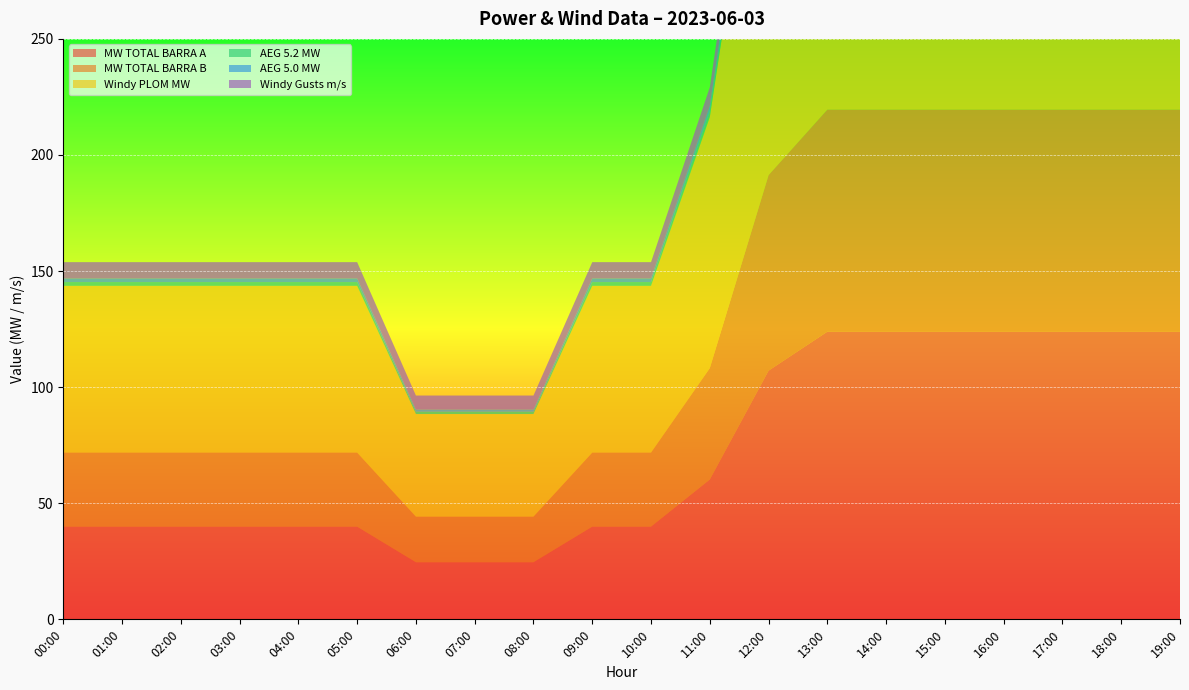

Reading left to right, what are all the values shown in this chart?

MW TOTAL BARRA A: 39.9	39.9	39.9	39.9	39.9	39.9	24.6	24.6	24.6	39.9	39.9	60.2	107.1	123.9	123.9	123.9	123.9	123.9	123.9	123.9
MW TOTAL BARRA B: 31.9	31.9	31.9	31.9	31.9	31.9	19.6	19.6	19.6	31.9	31.9	48.0	84.2	95.7	95.7	95.7	95.7	95.7	95.7	95.7
Windy PLOM MW: 71.8	71.8	71.8	71.8	71.8	71.8	44.2	44.2	44.2	71.8	71.8	108.2	191.3	219.6	219.6	219.6	219.6	219.6	219.6	219.6
AEG 5.2 MW: 1.6	1.6	1.6	1.6	1.6	1.6	1.0	1.0	1.0	1.6	1.6	2.4	4.3	5.0	5.0	5.0	5.0	5.0	5.0	5.0
AEG 5.0 MW: 1.6	1.6	1.6	1.6	1.6	1.6	1.0	1.0	1.0	1.6	1.6	2.4	4.2	4.8	4.8	4.8	4.8	4.8	4.8	4.8
Windy Gusts m/s: 7.0	7.0	7.0	7.0	7.0	7.0	6.0	6.0	6.0	7.0	7.0	8.0	10.0	11.0	11.0	11.0	11.0	11.0	11.0	11.0